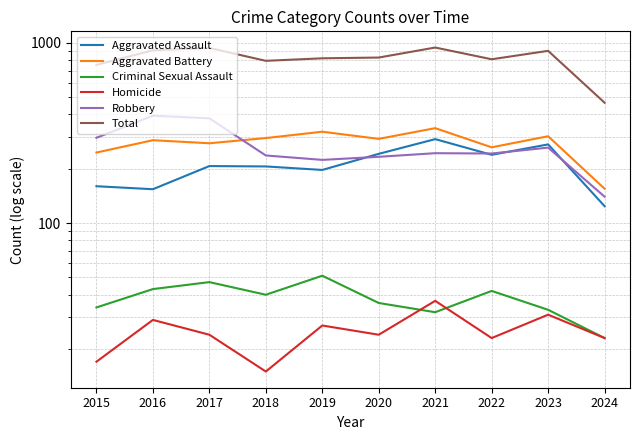

What are all the series names shown in the legend?

Aggravated Assault, Aggravated Battery, Criminal Sexual Assault, Homicide, Robbery, Total